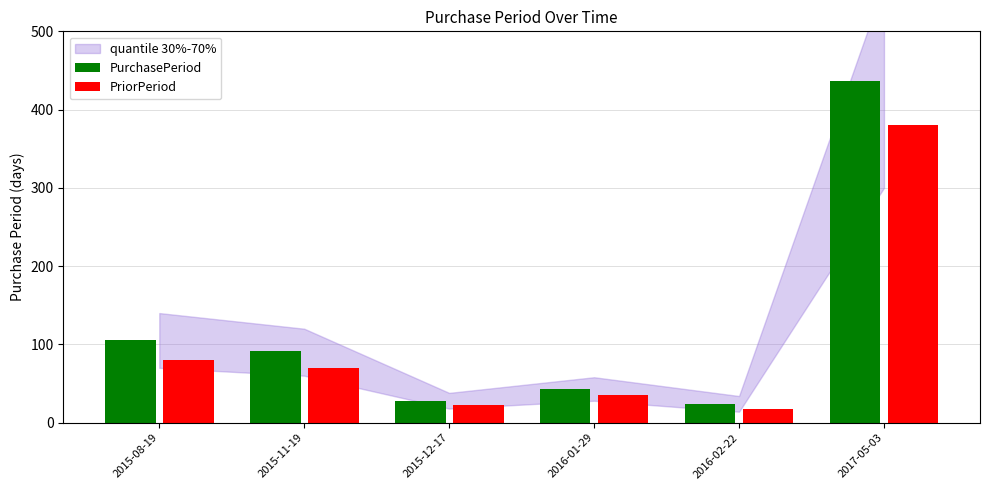

Rank the series by their maximum value, from highest to lowest.

PurchasePeriod, PriorPeriod